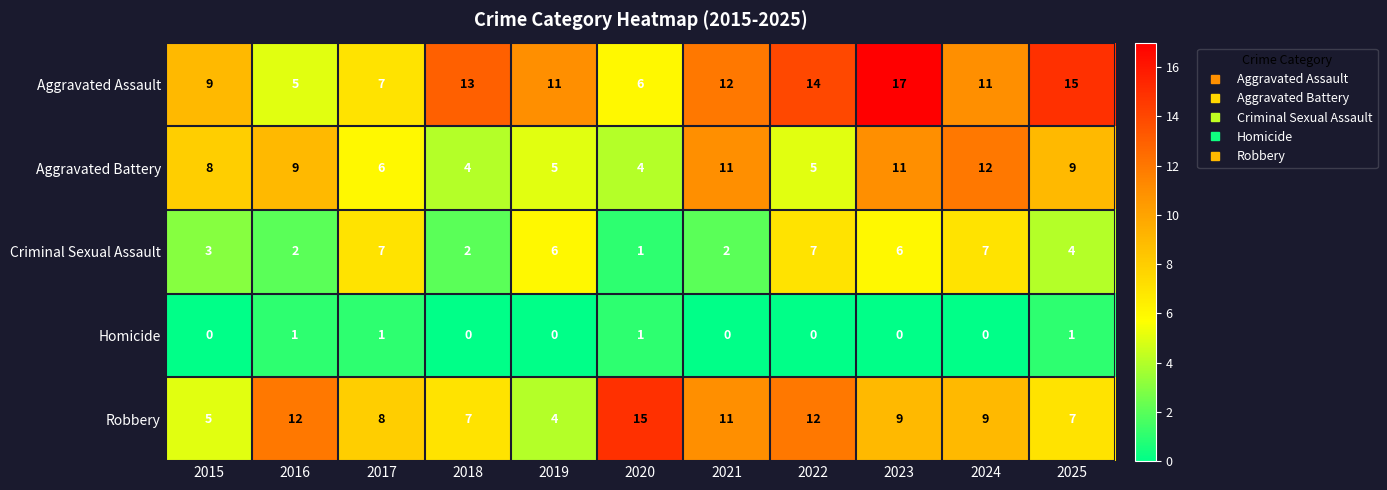

What is the maximum value shown in the chart?

17